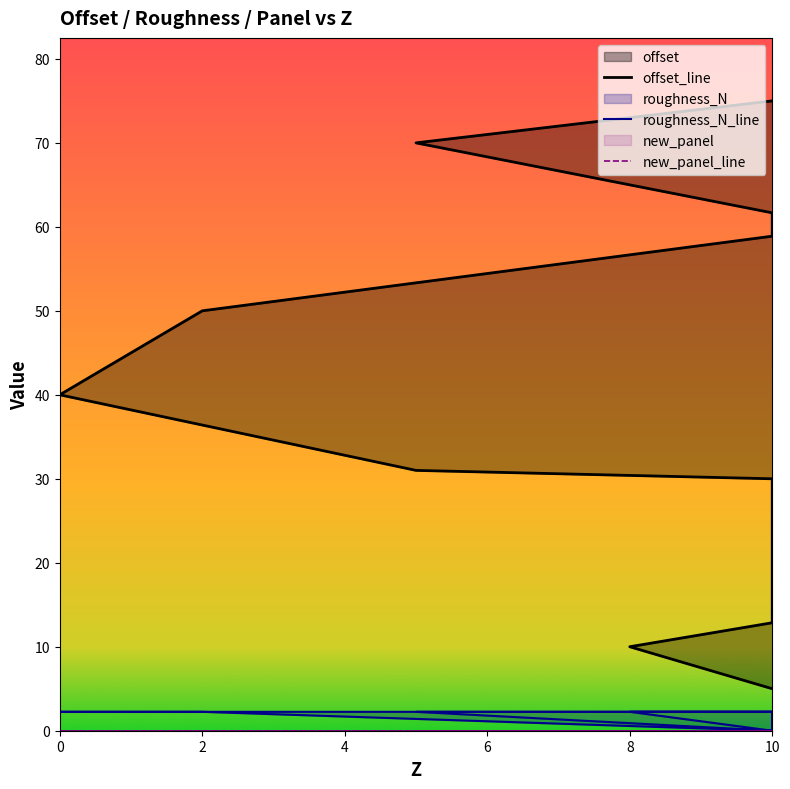

The value of offset_line at 10 is 58.9. True or false?

True